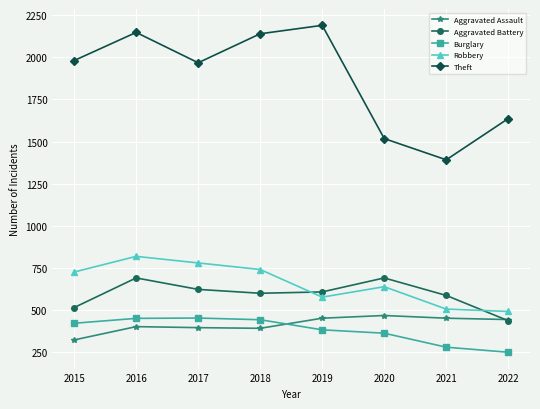

What is the spread (max minus min) of values at 2015?

1658